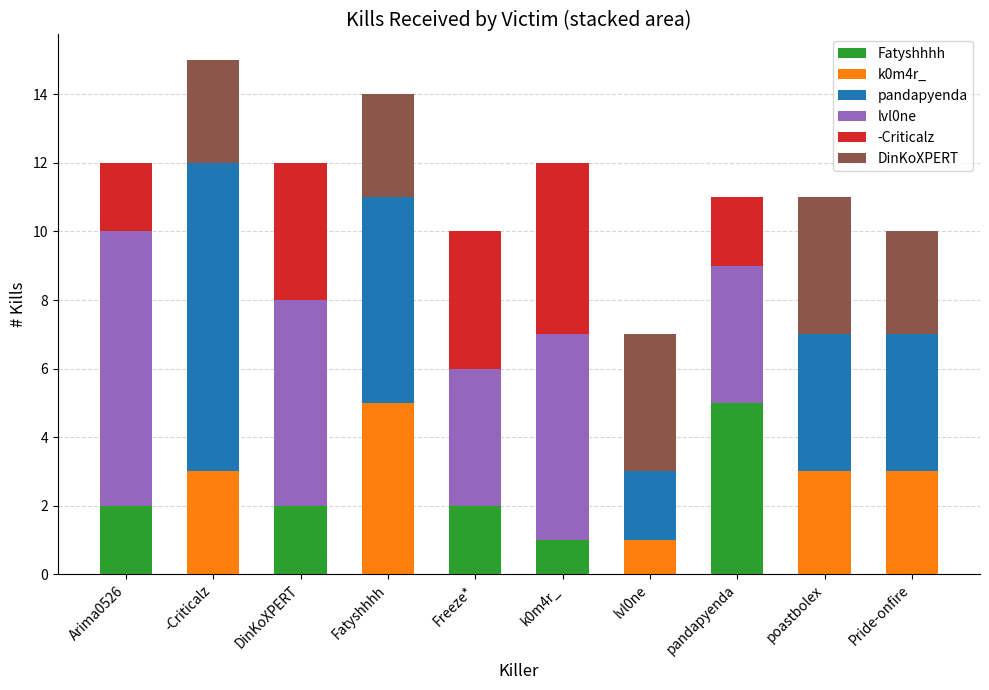

What is the highest value of the Fatyshhhh series?

5